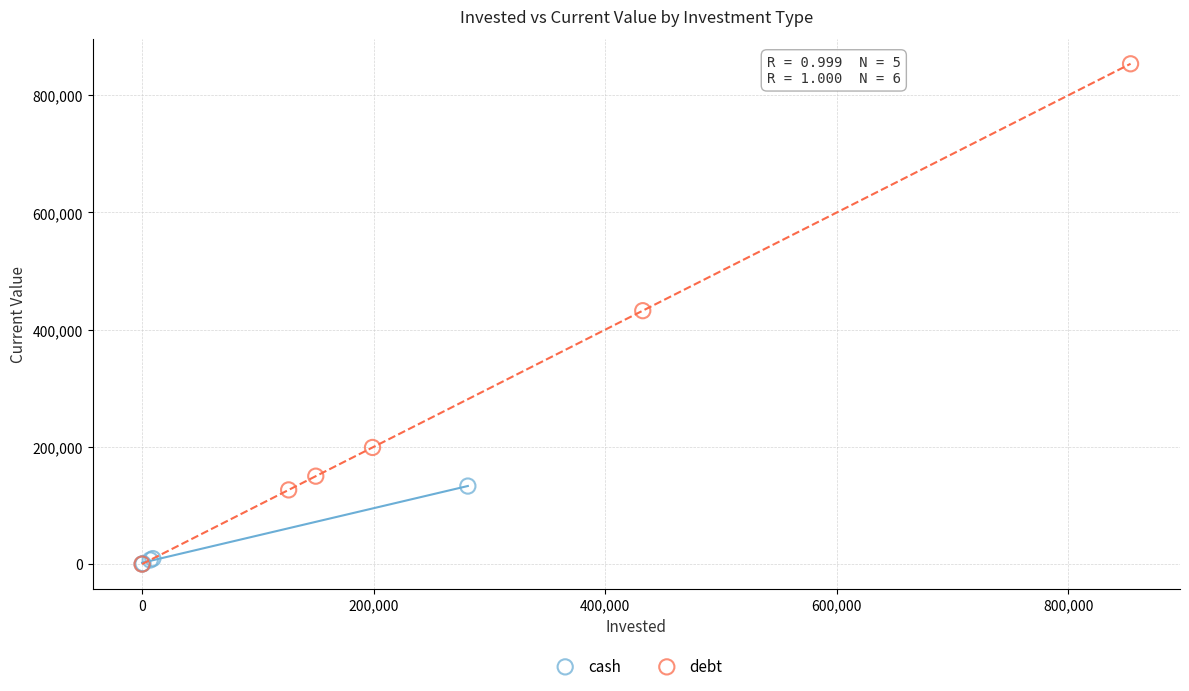

Which series reaches the maximum Y coordinate?

debt